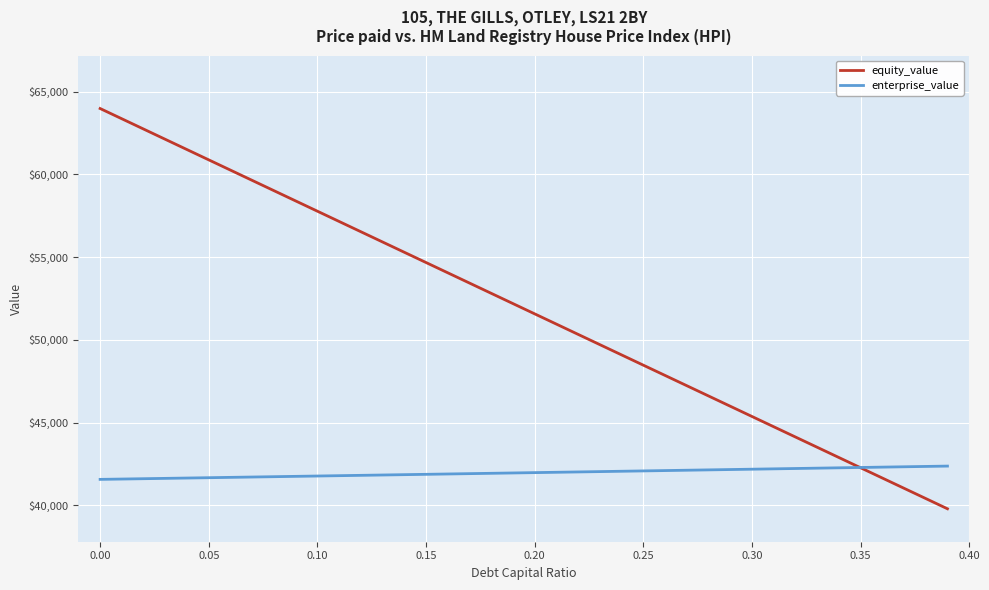

How many times do equity_value and enterprise_value cross each other?

1